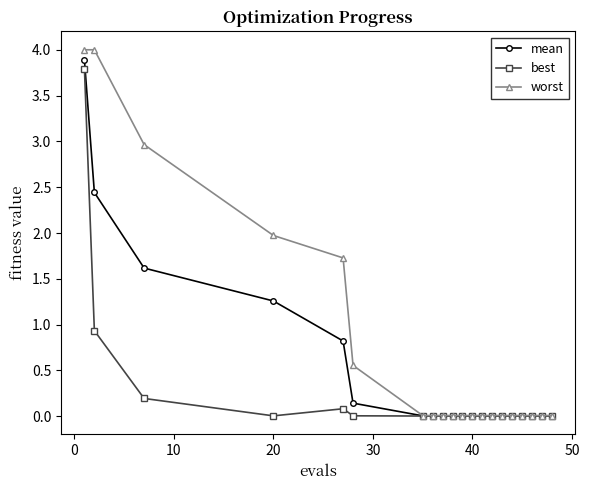

Which series has the largest range (max minus min)?

worst